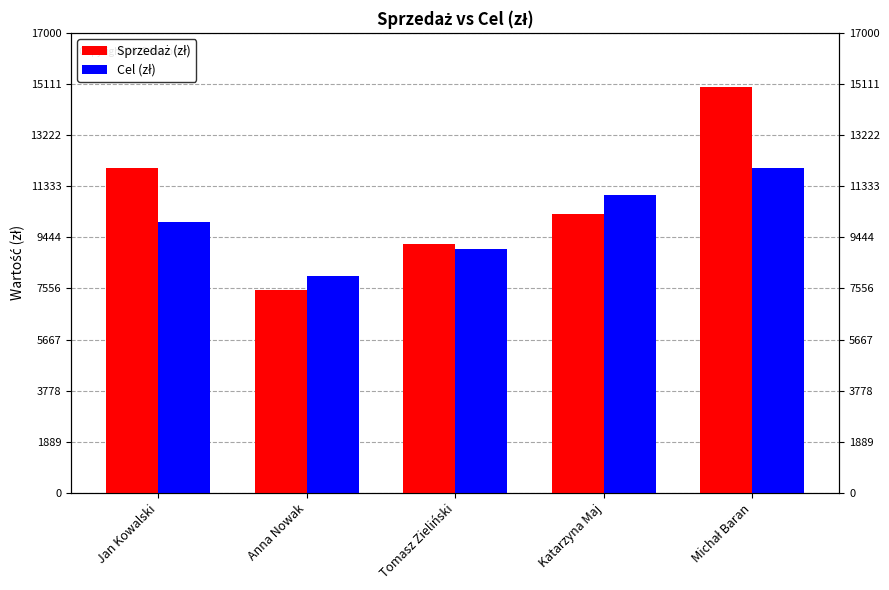

How many bars are there in each group?

2